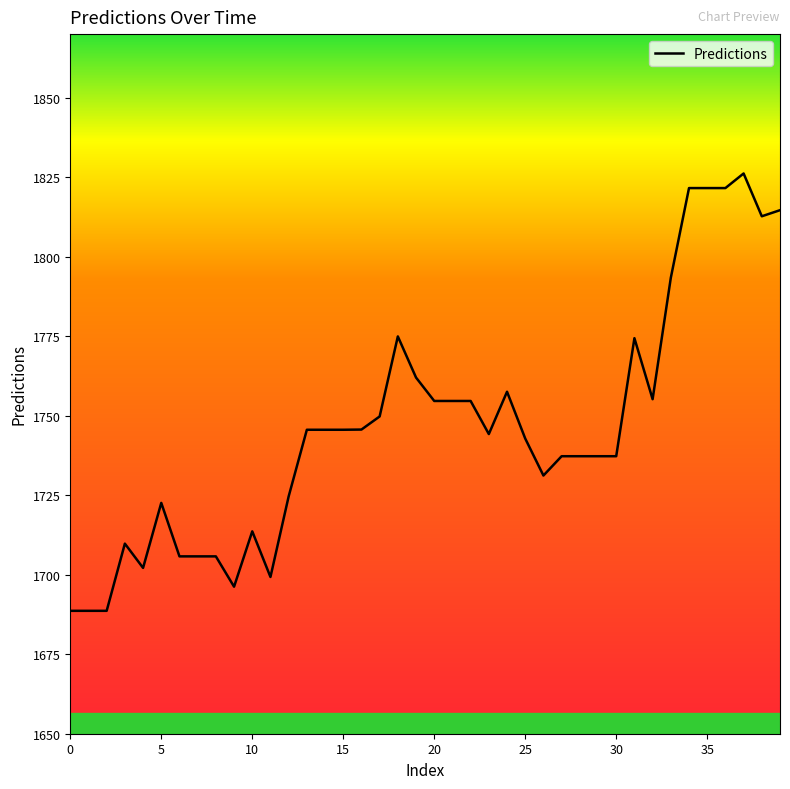

Count the number of categories in the chart.

40